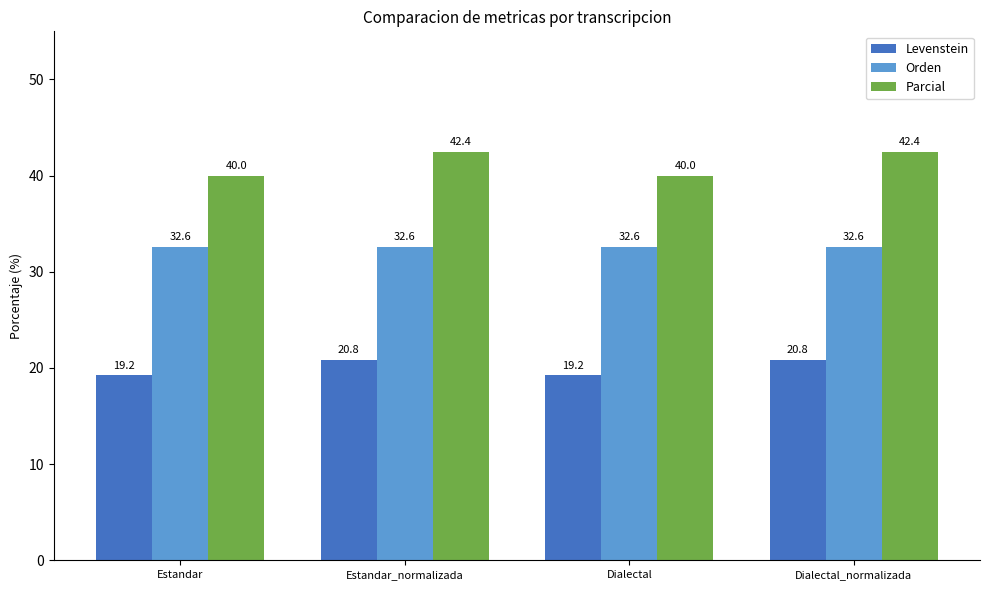

What position from the left is Estandar?

1